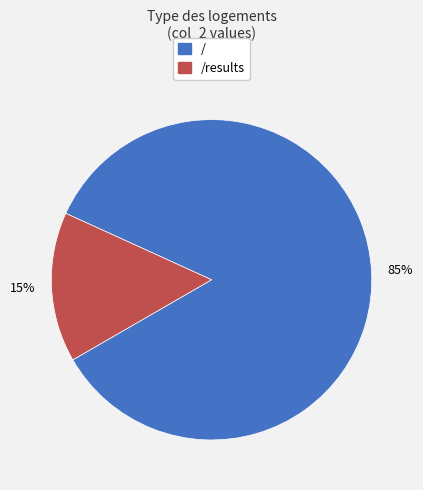

Does any single category account for the majority?

Yes